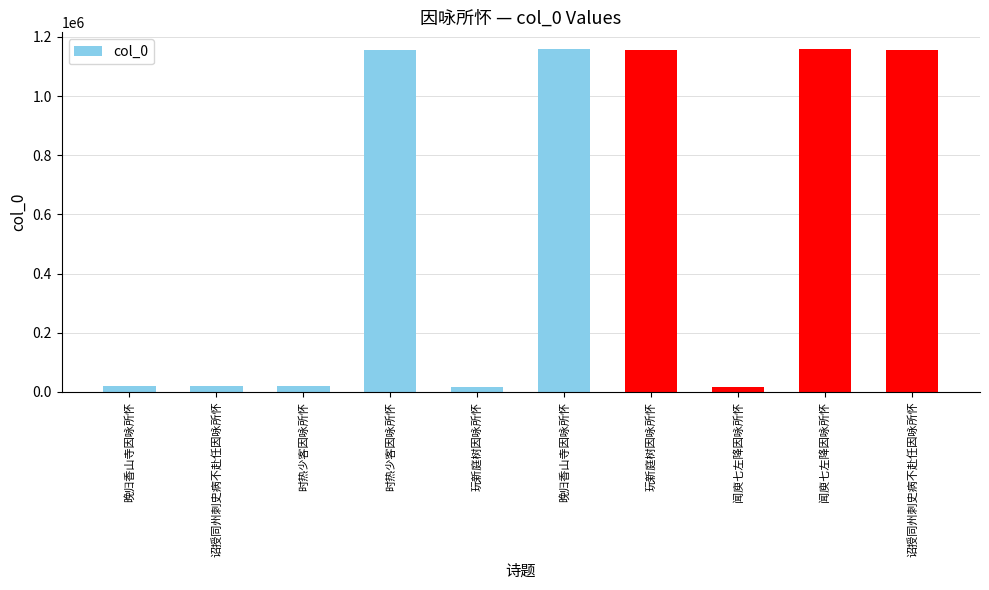

Where does the data first go above 1156810?

晚归香山寺因咏所怀